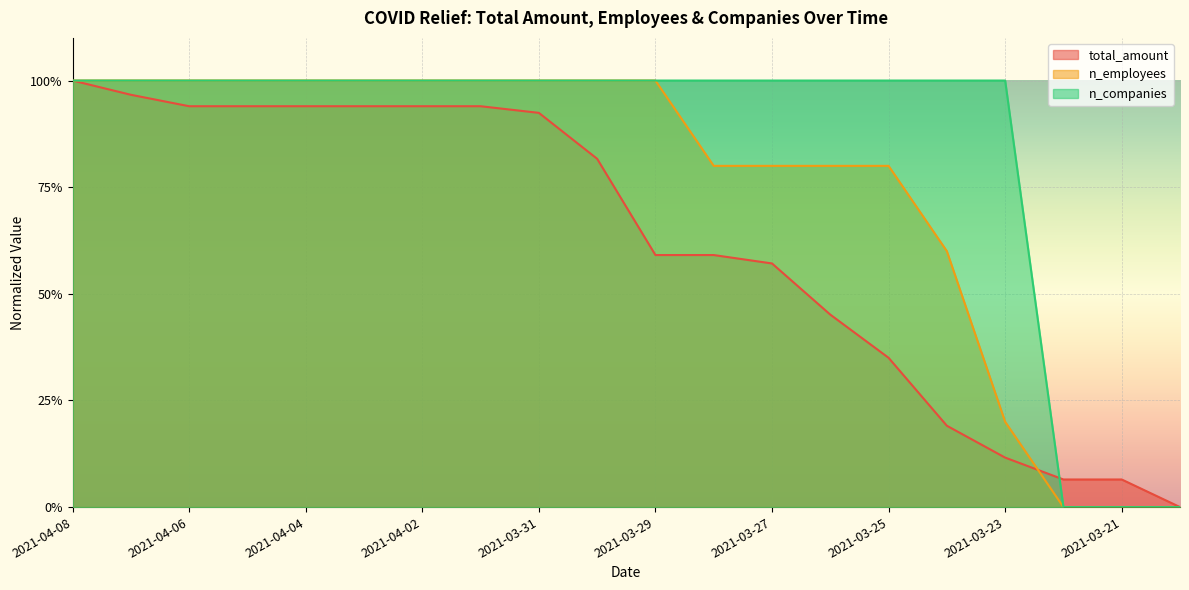

Is the value of n_employees at 2021-04-06 greater than the value of total_amount at 2021-03-24?

Yes